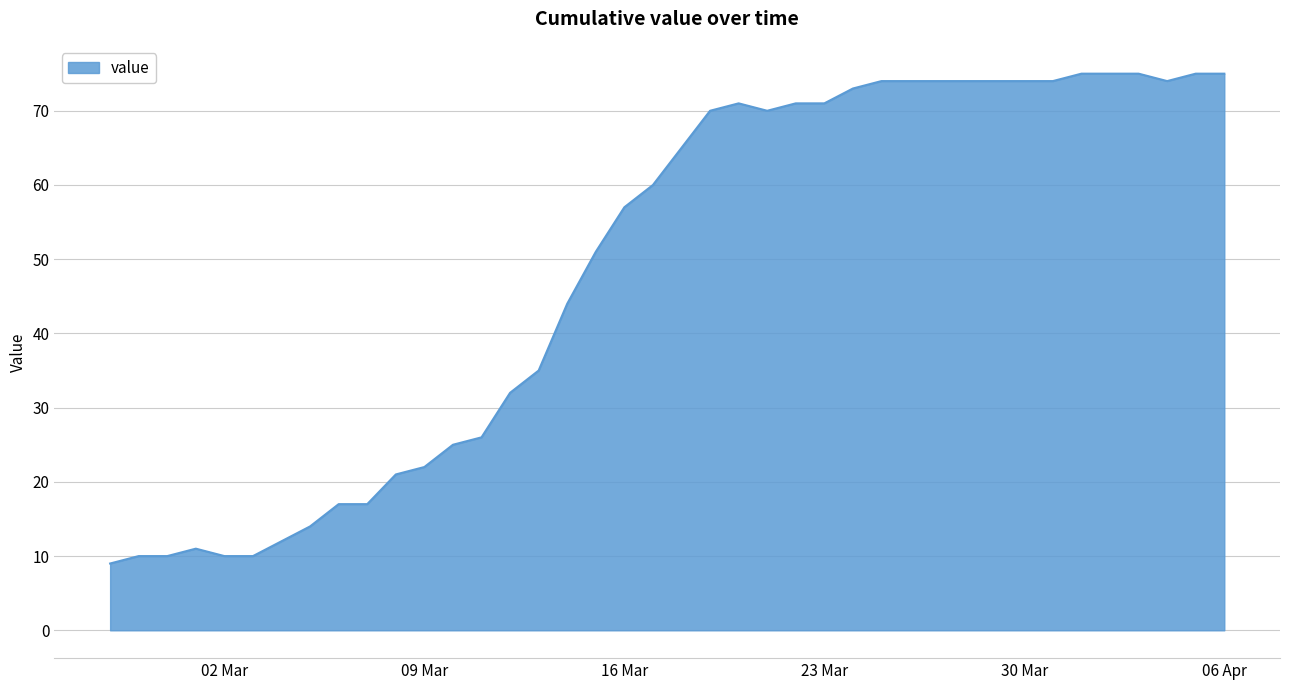

What is the minimum value shown in the chart?

9